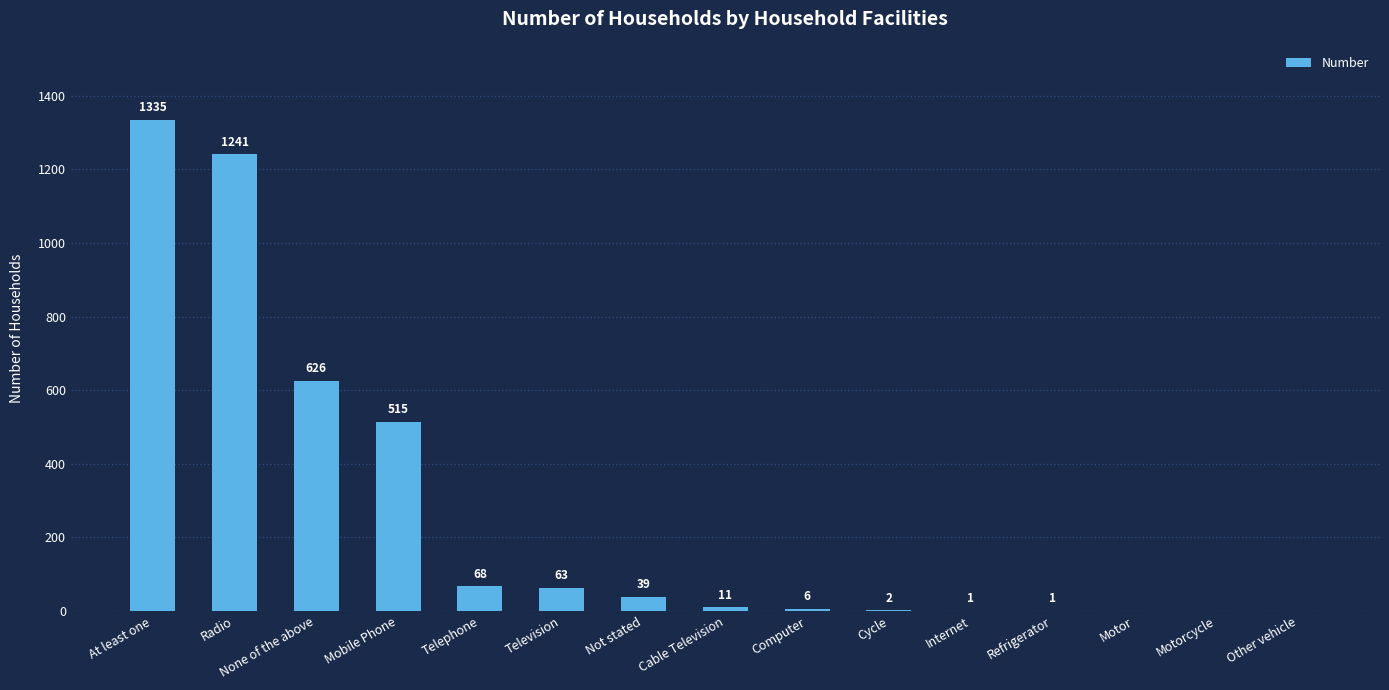

Between Motorcycle and Mobile Phone, which is larger?

Mobile Phone